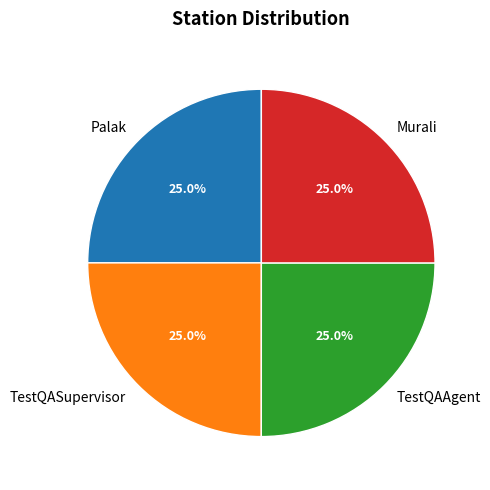

Does Palak account for over 50% of the chart?

No